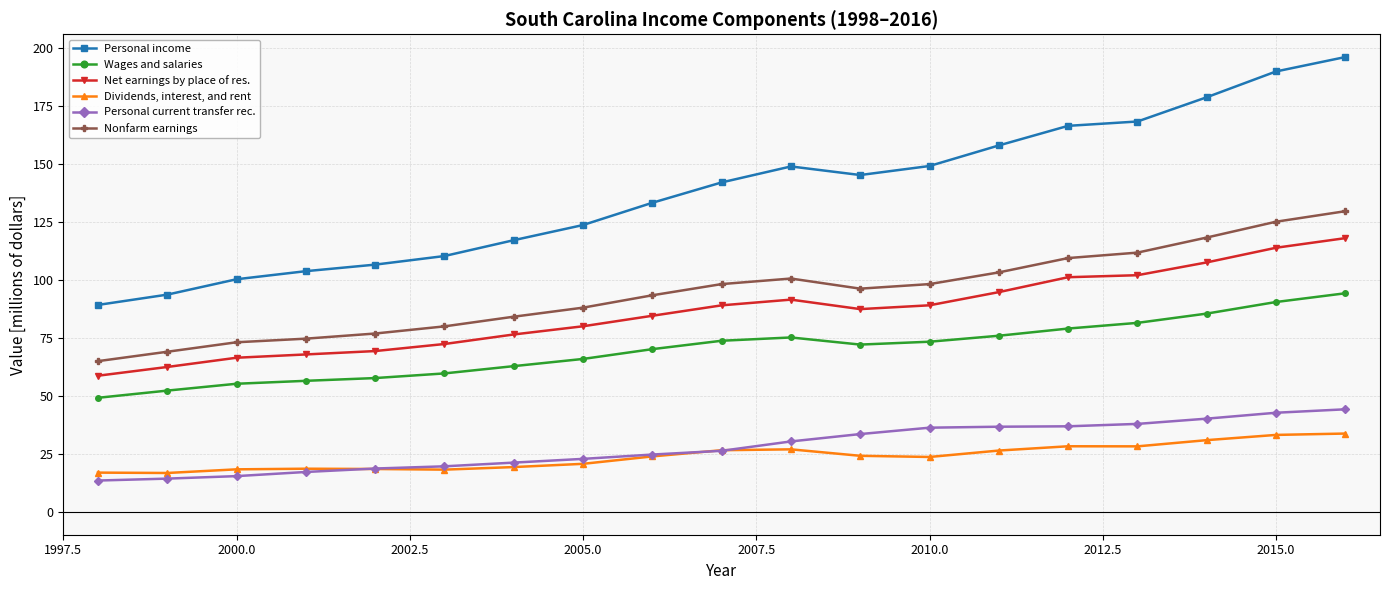

True or false: Dividends, interest, and rent and Wages and salaries cross at least once.

False